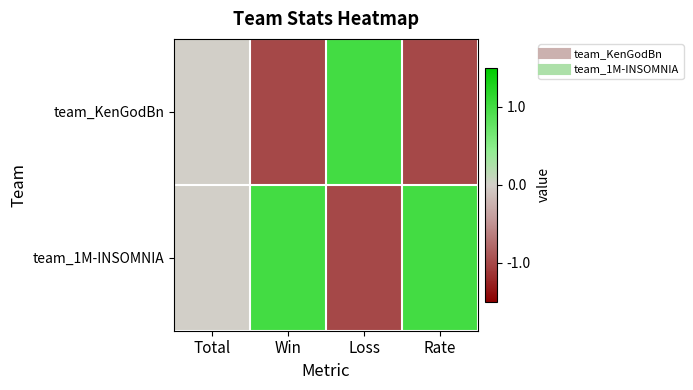

Between Win and Rate, which series saw the biggest shift?

team_KenGodBn